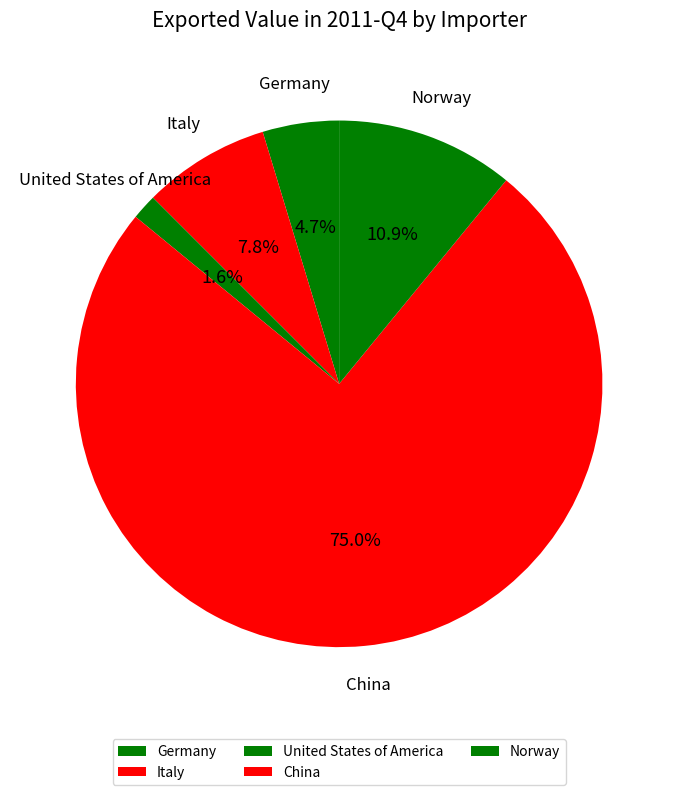

Which slice is the smallest?

United States of America